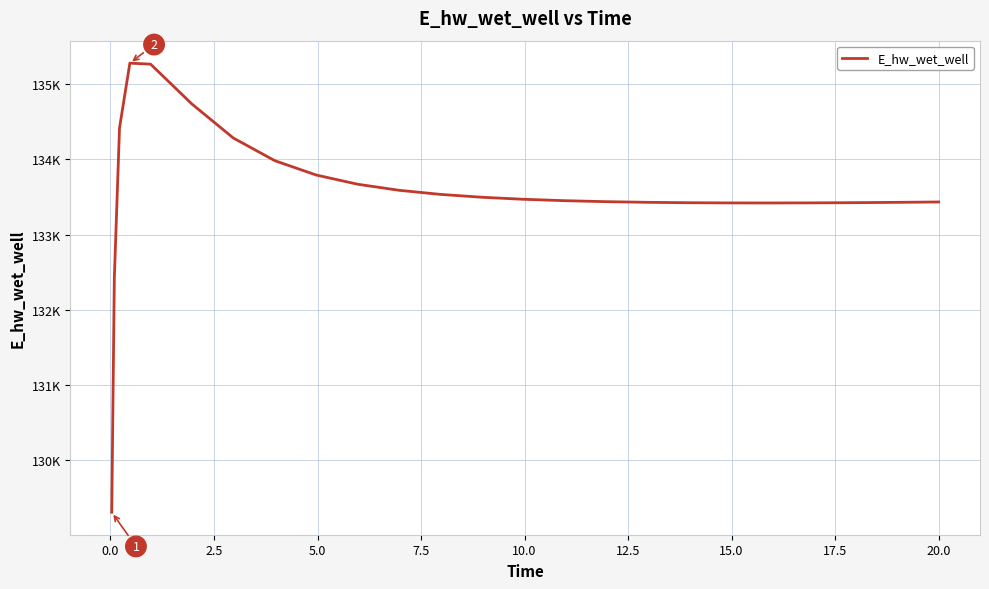

Is this an area chart (filled region under the line)?

No